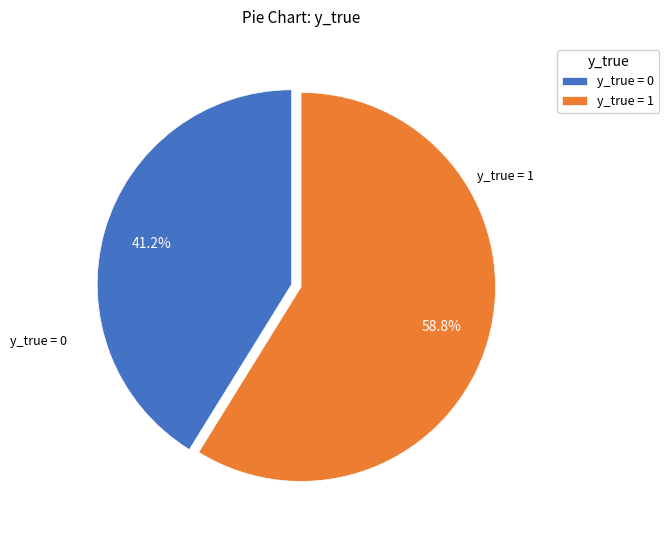

Is y_true = 1 the majority of the pie?

Yes